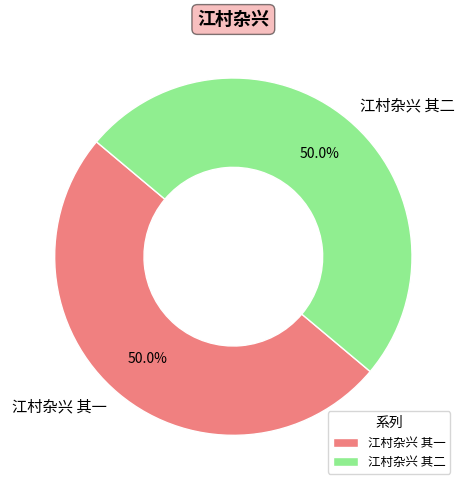

What percentage is the 江村杂兴 其一 slice, to the nearest percent?

50%